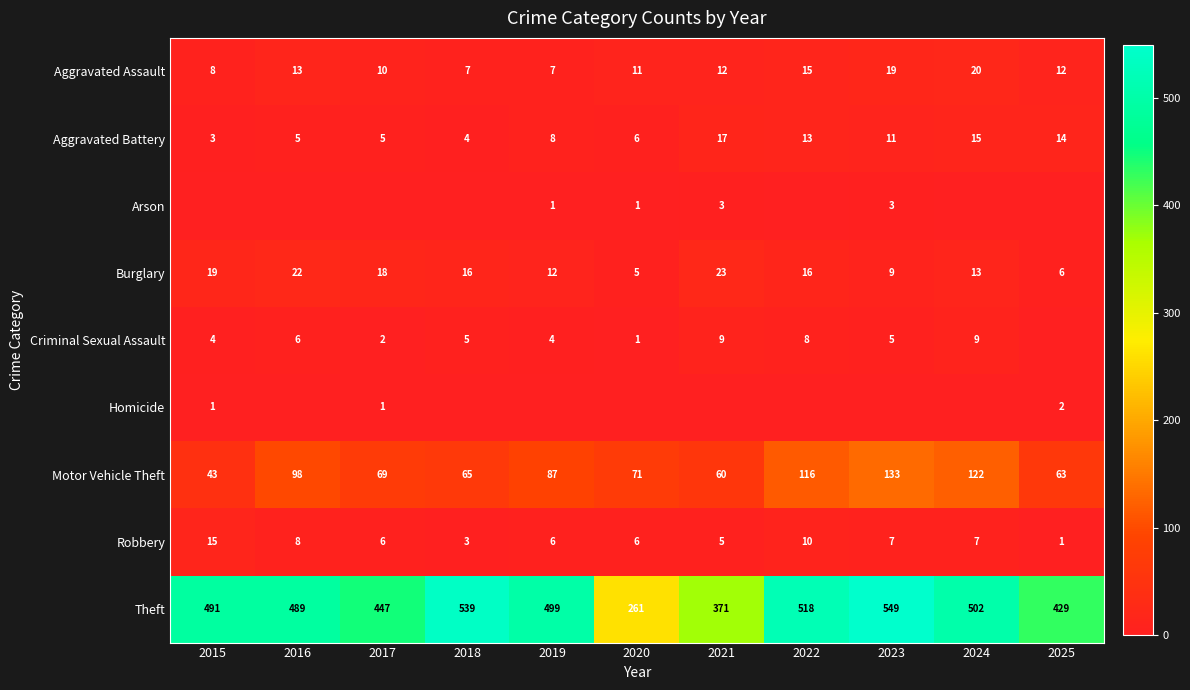

How many data points in Motor Vehicle Theft are less than 71?

5